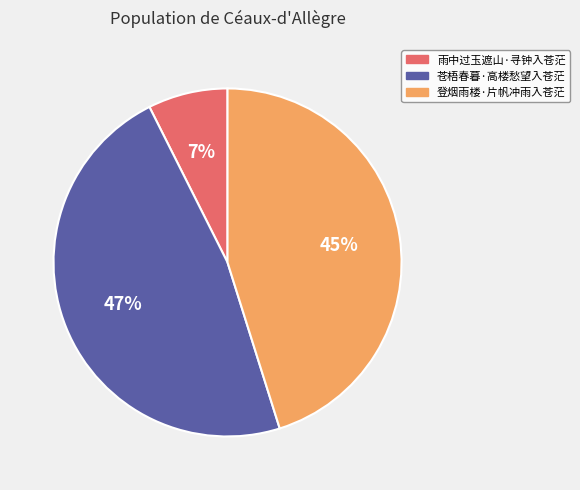

To the nearest percent, what is the difference between the largest and smallest slice percentages?

40%